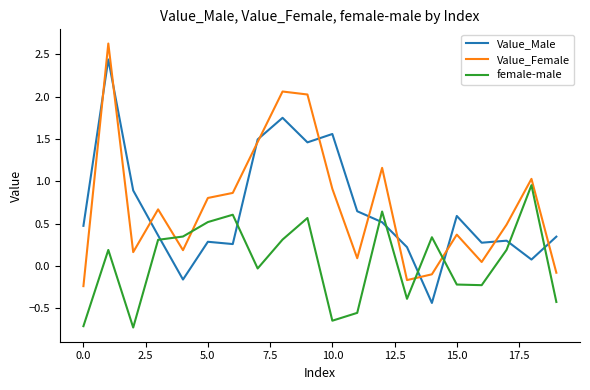

What is the smallest value displayed?

-0.7